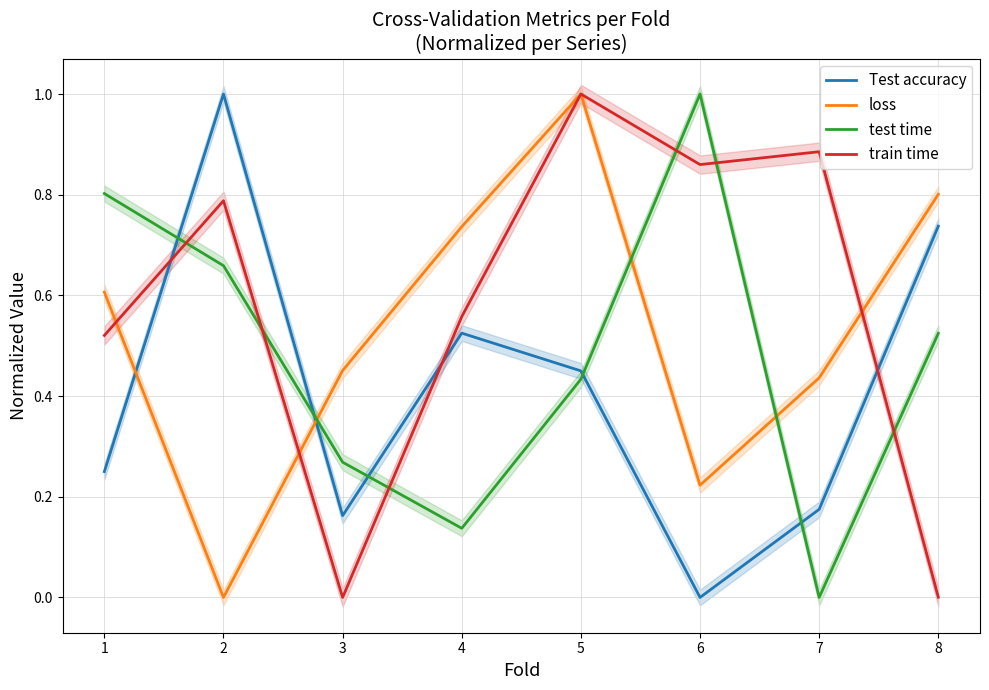

What is the value of the test time point at the 3rd from the left?

0.3